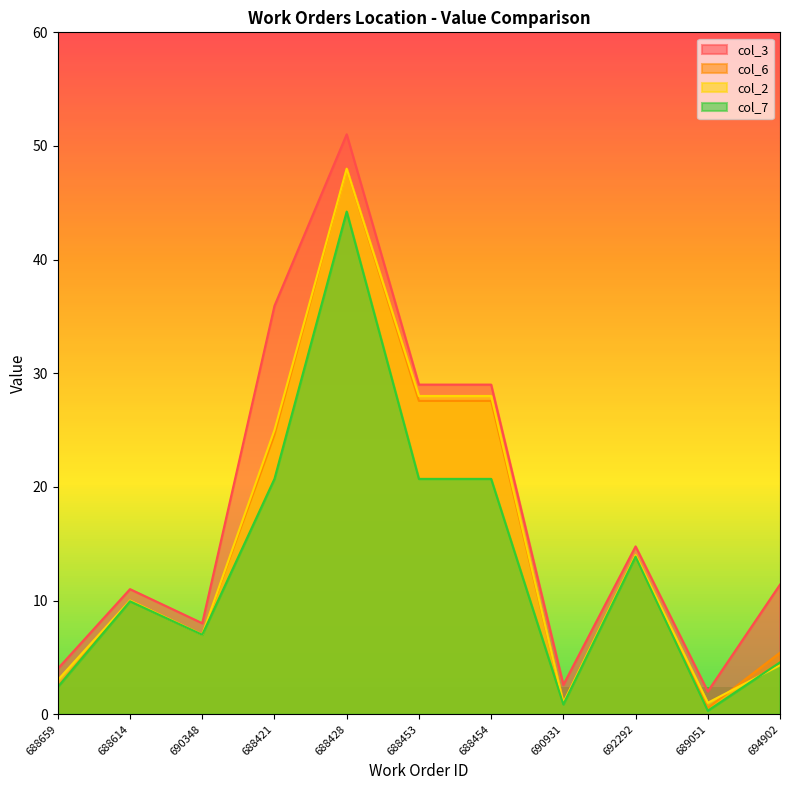

True or false: col_7 and col_3 intersect in this chart.

False